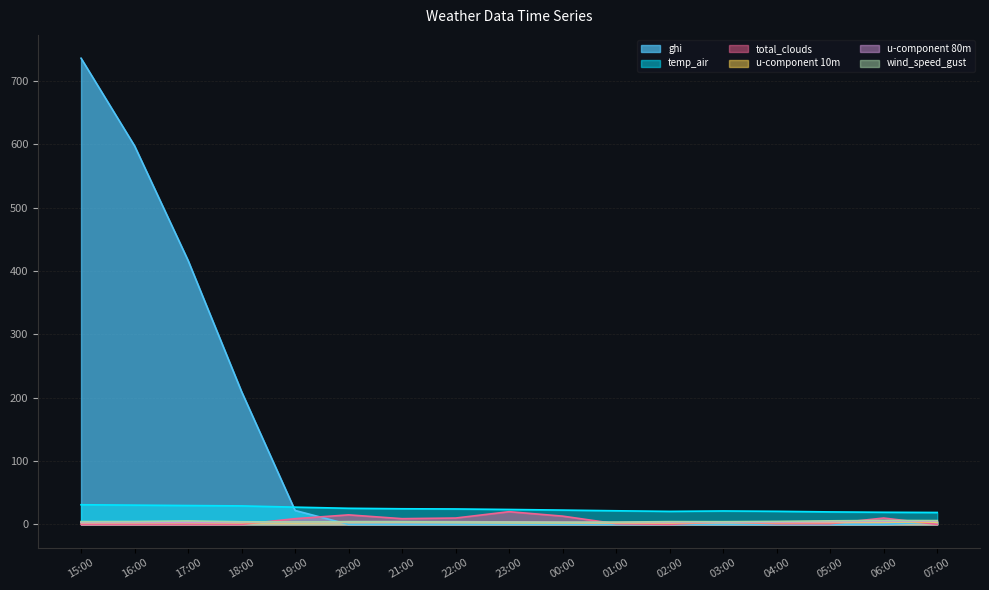

What is the maximum value shown in the chart?

735.6